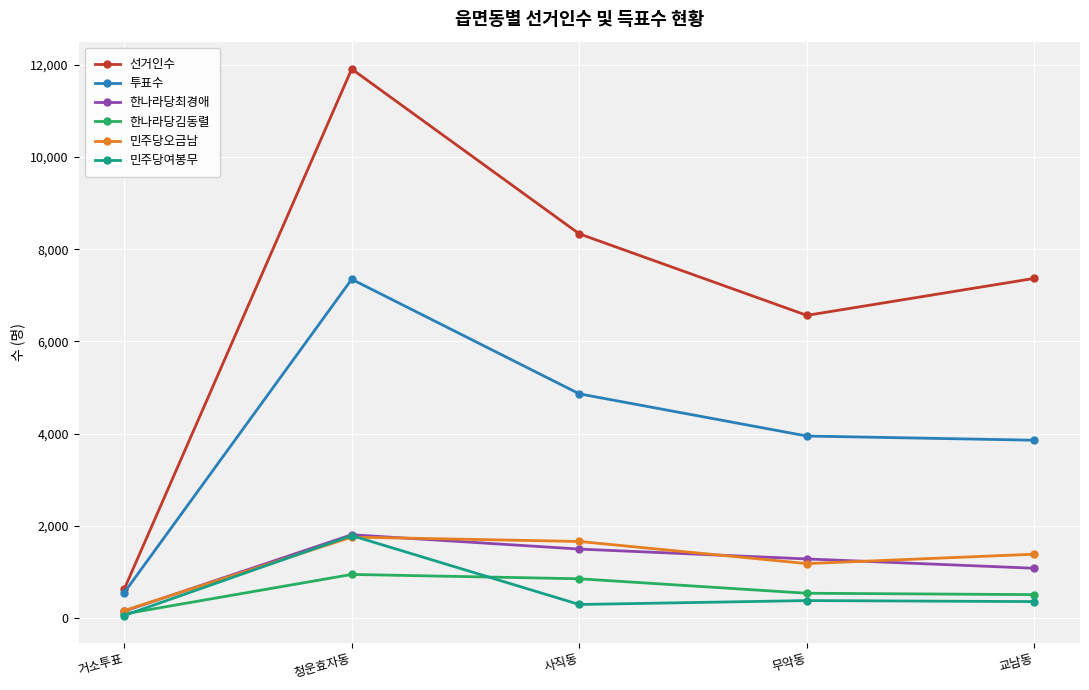

What are all the series names shown in the legend?

선거인수, 투표수, 한나라당최경애, 한나라당김동렬, 민주당오금남, 민주당여봉무